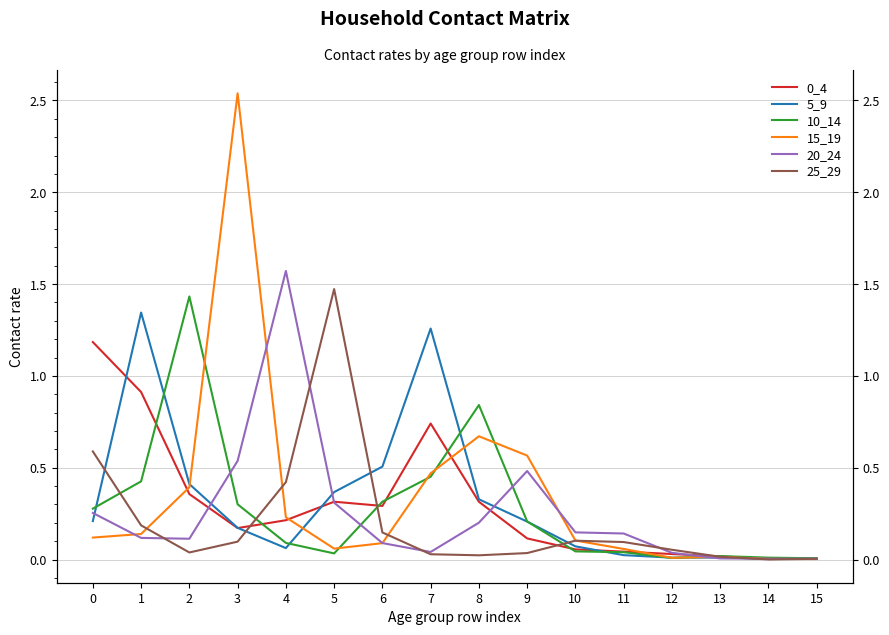

Is it true that 20_24 equals 0.1 at 2?

True